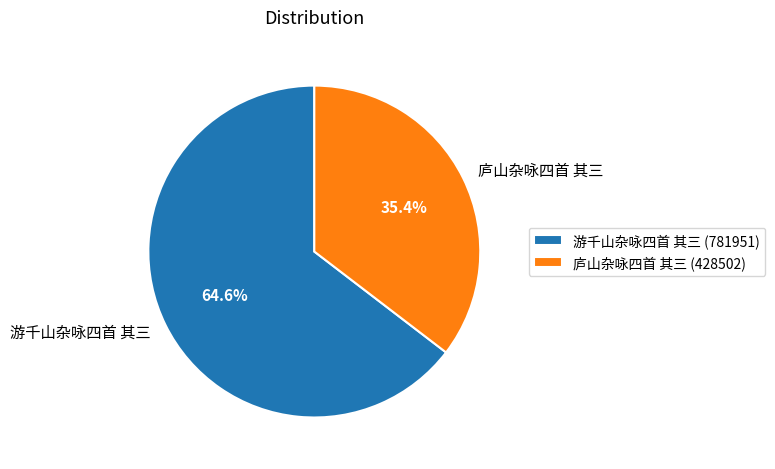

How many slices are in this pie chart?

2